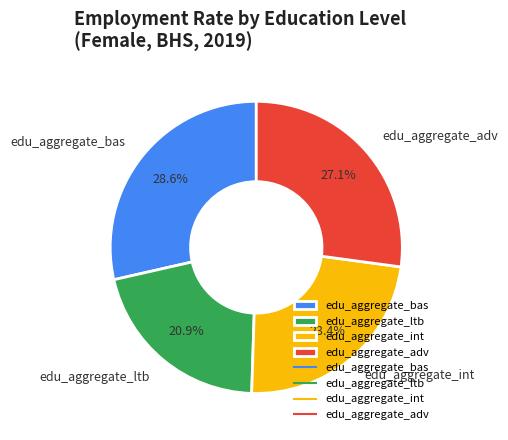

How many segments does this pie chart have?

4